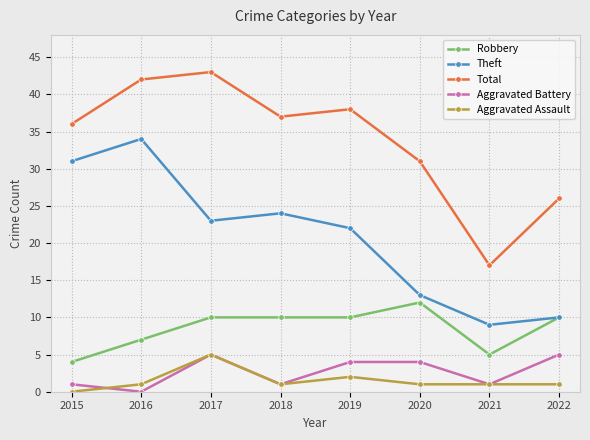

Does the chart display data point markers on the line(s)?

Yes